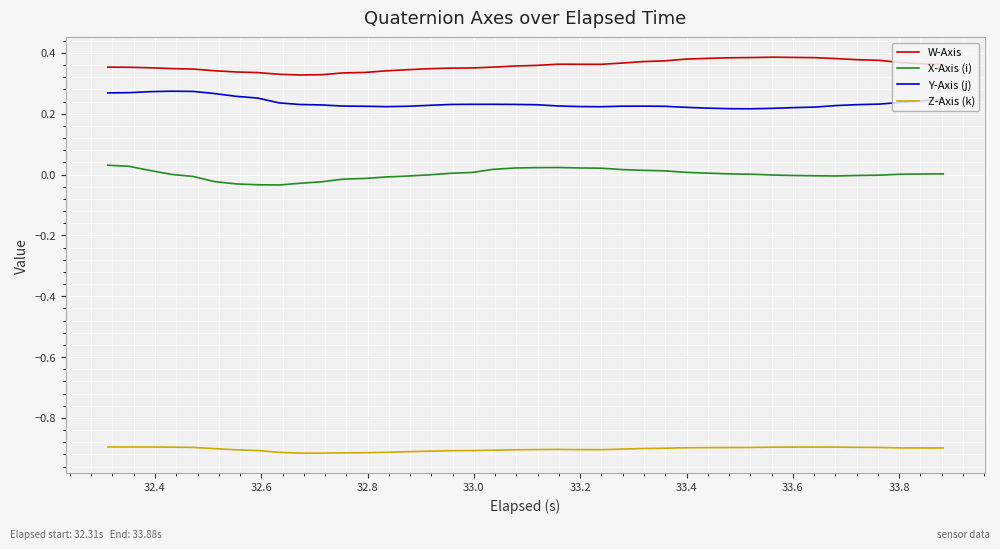

List the series in order of their peak value, lowest first.

Z-Axis (k), X-Axis (i), Y-Axis (j), W-Axis